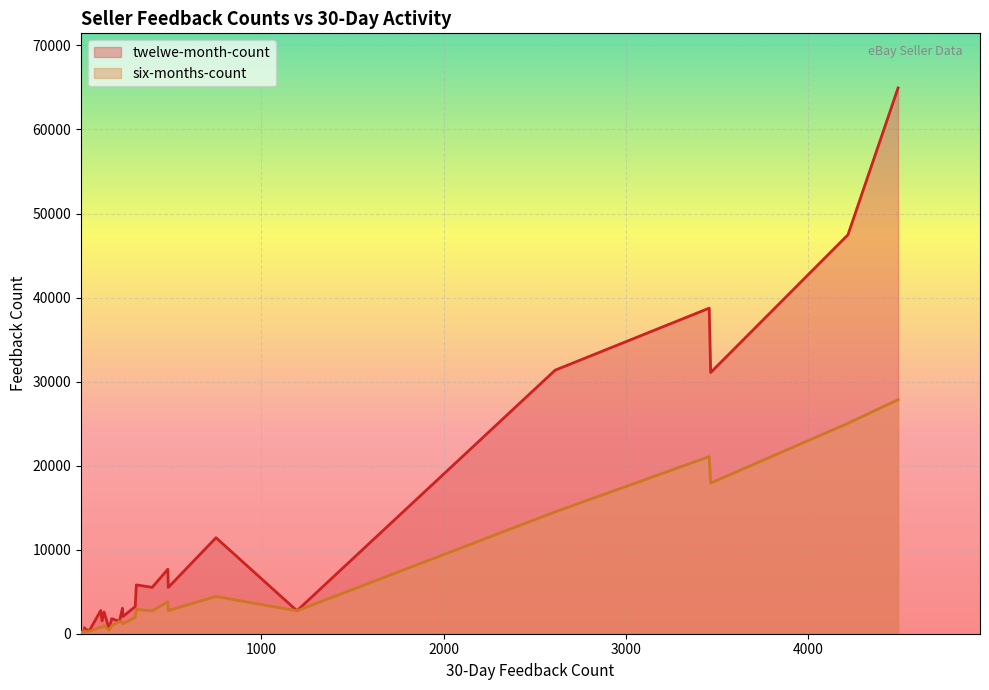

What is the average value of the twelwe-month-count series?

9170